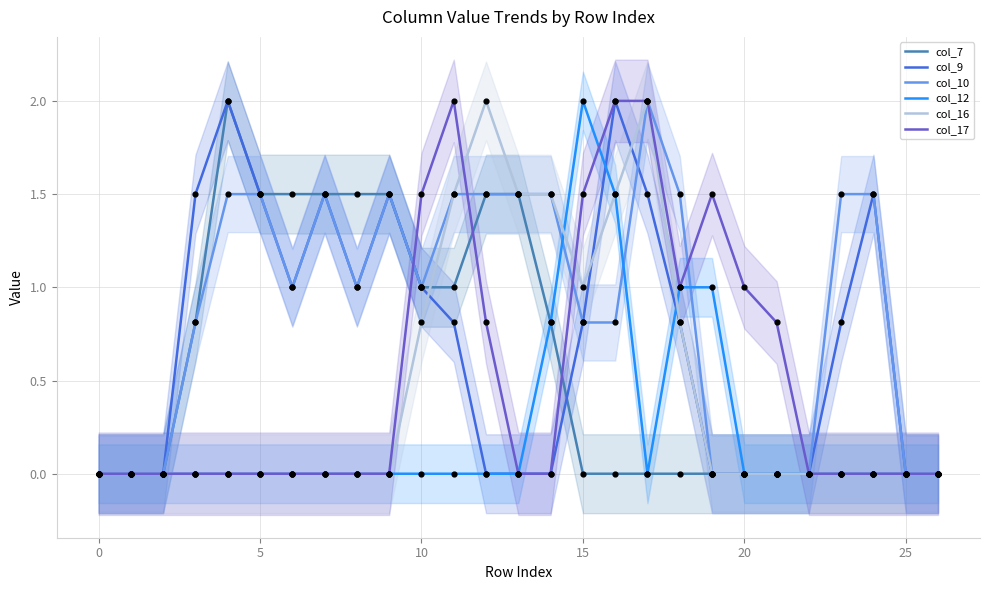

What are all the series names shown in the legend?

col_7, col_9, col_10, col_12, col_16, col_17